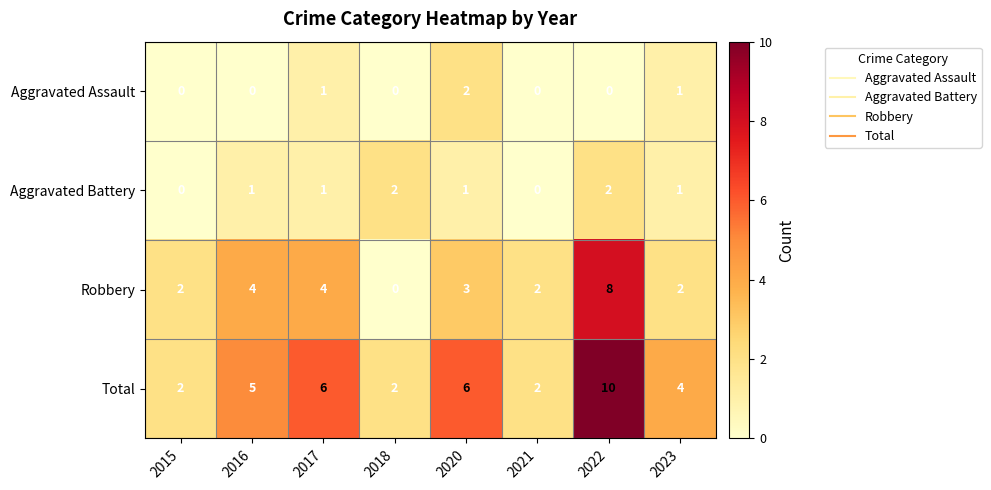

Which series changed the most between 2016 and 2023?

Robbery